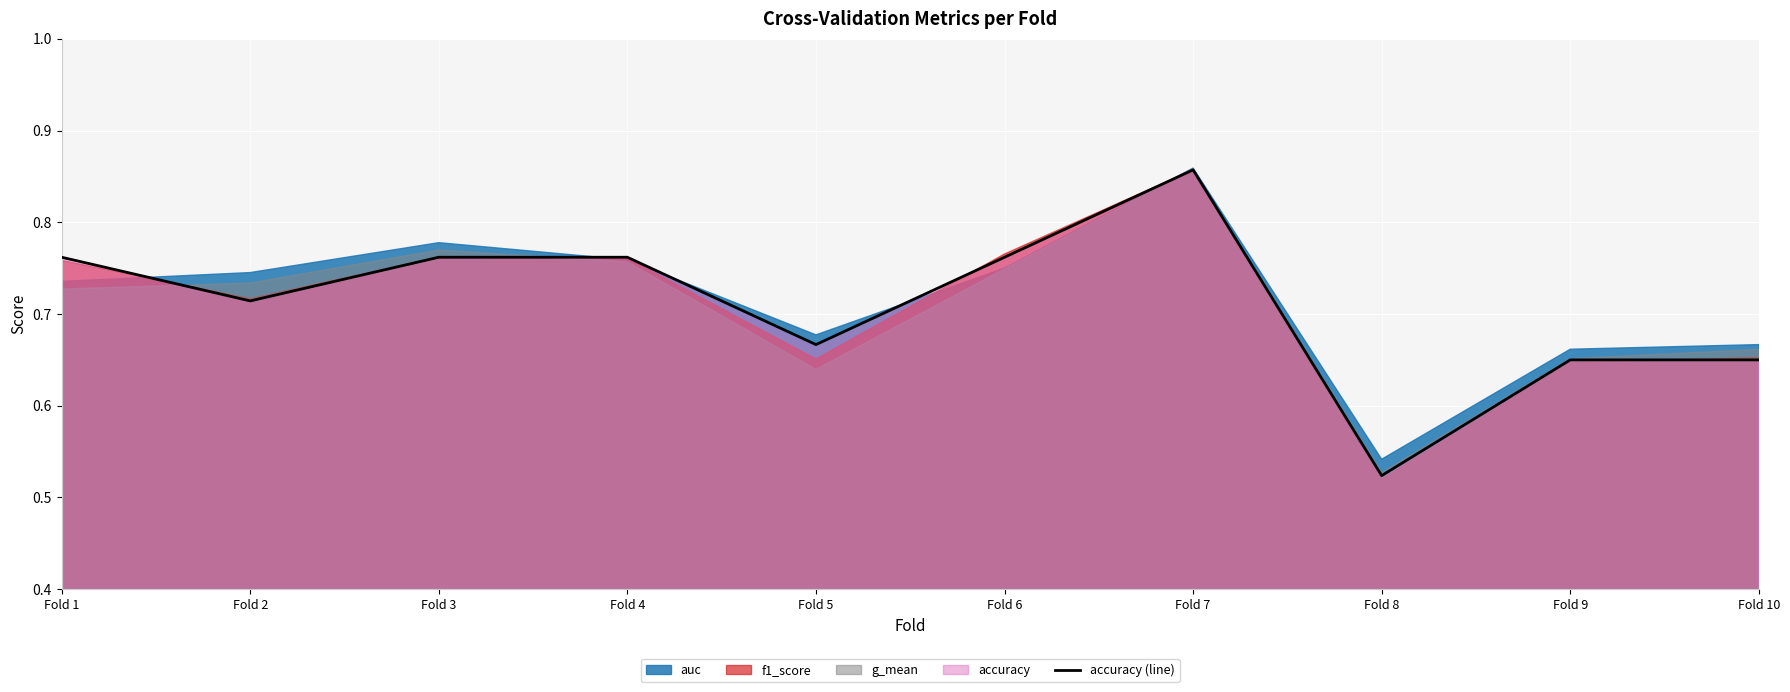

What is the difference between the second highest and second lowest values?

0.1